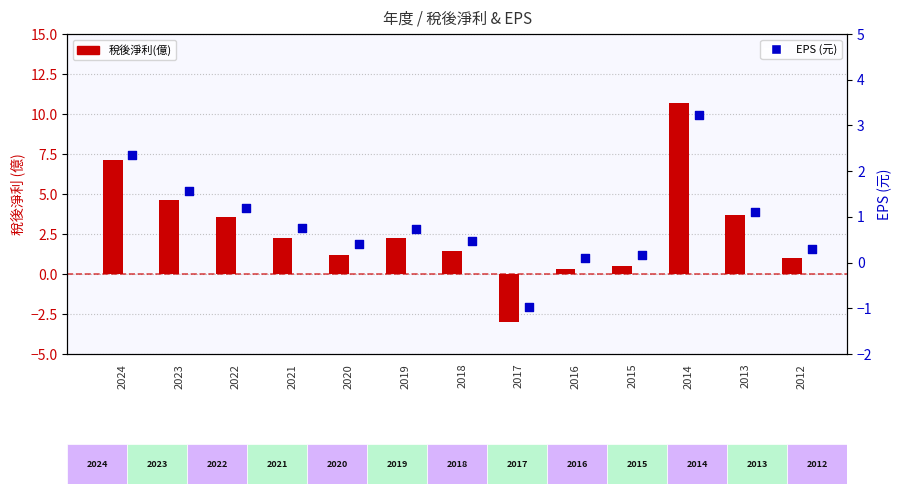

Which series has the largest total across all categories?

稅後淨利(億)